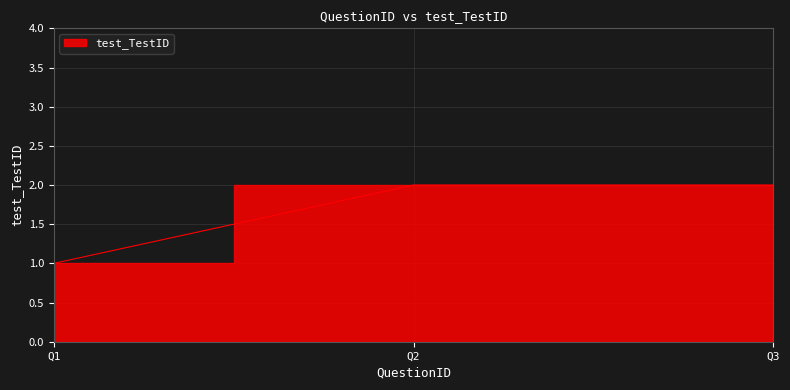

Reading left to right, list all the values displayed in this chart.

1	2	2